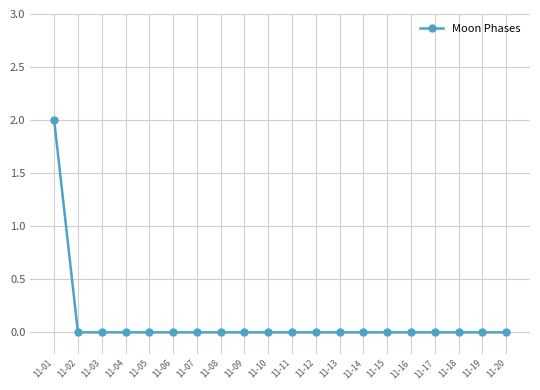

True or false: the data shows 0 at 11-10.

True